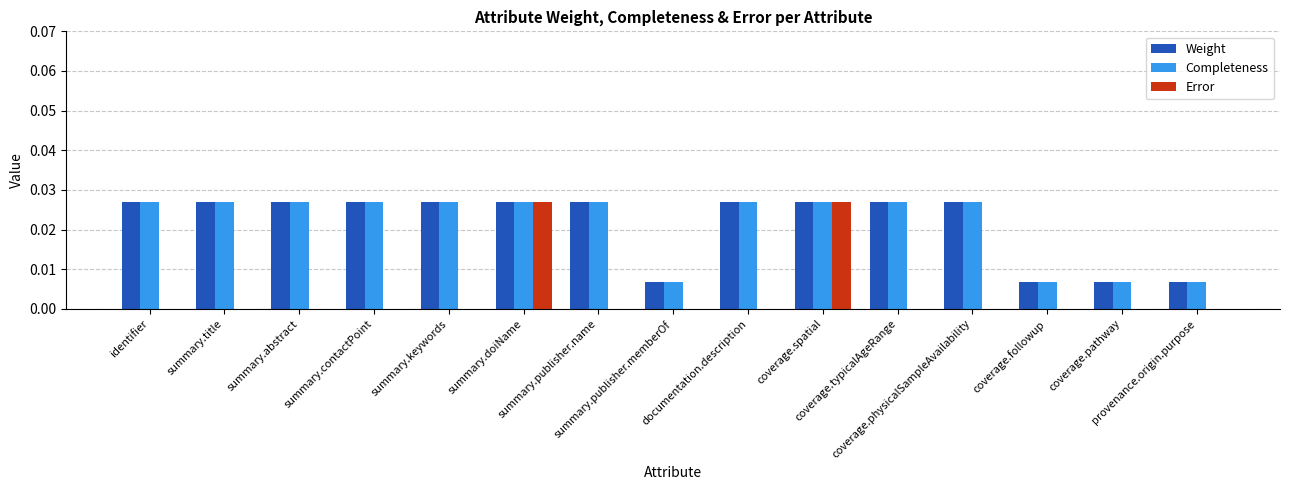

At which category is the sum across all series the highest?

summary.doiName